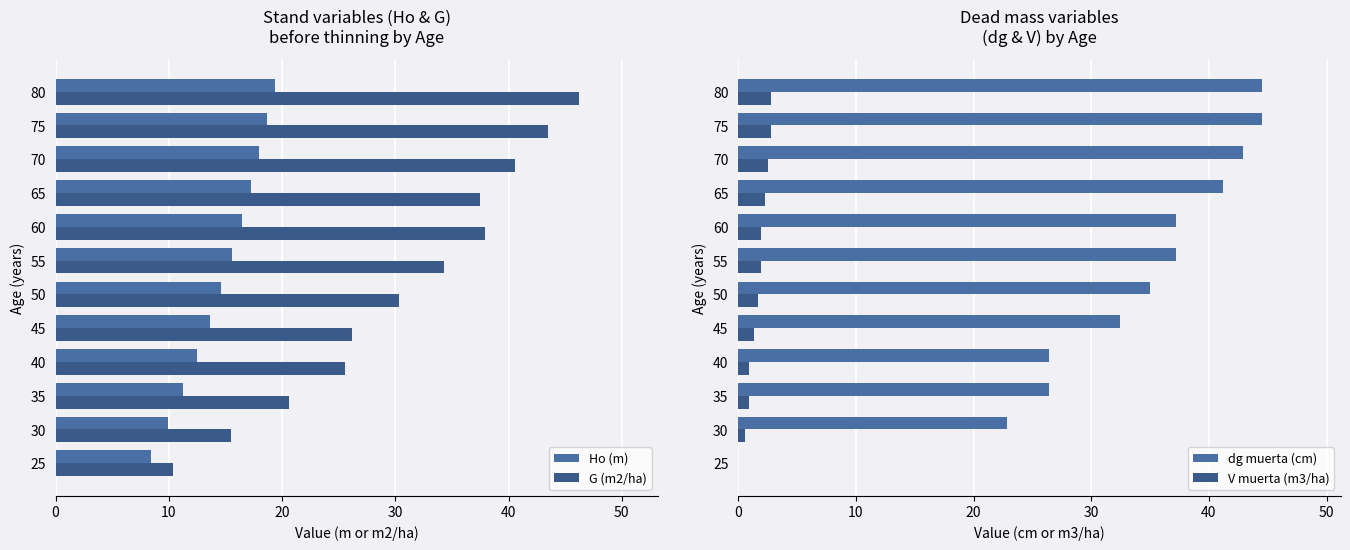

True or false: Ho (m) has a value of 18.7 at 75.

True